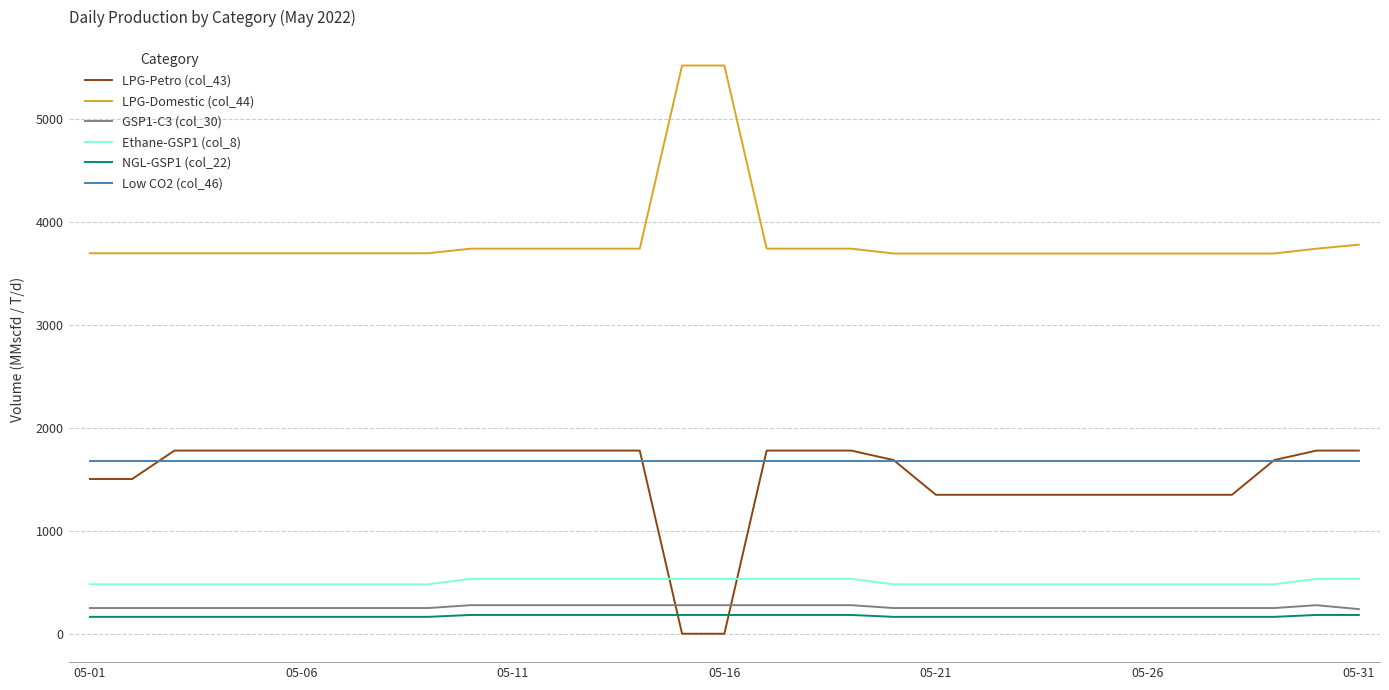

Which series has the largest total across all categories?

LPG-Domestic (col_44)